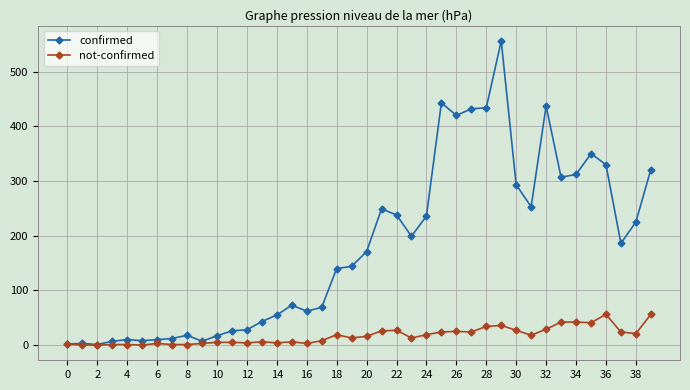

Is this an area chart (filled region under the line)?

No